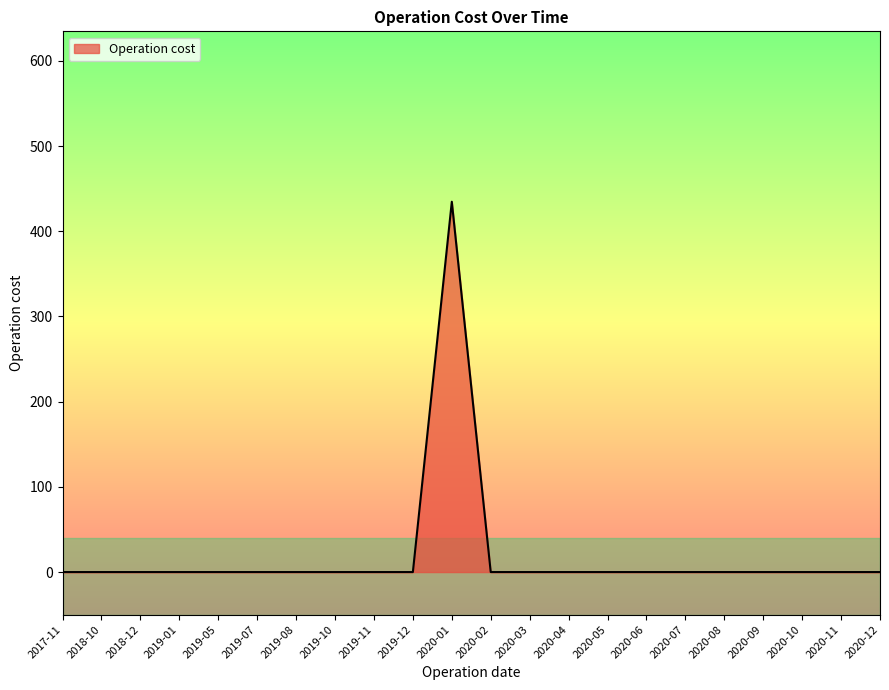

What position from the right is 2020-02?

11